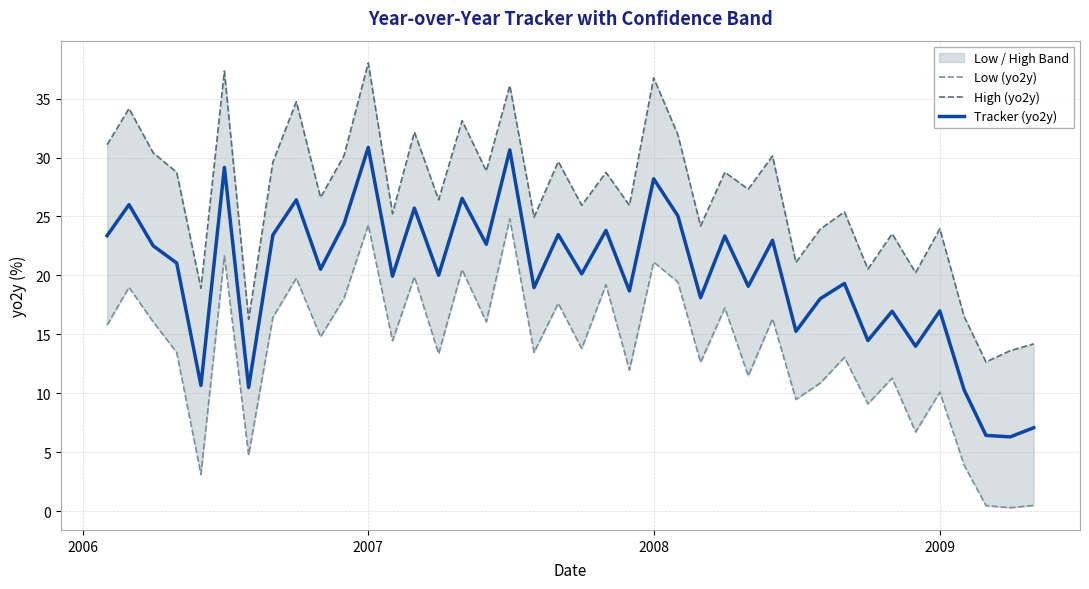

Which series has the largest total across all categories?

High (yo2y)